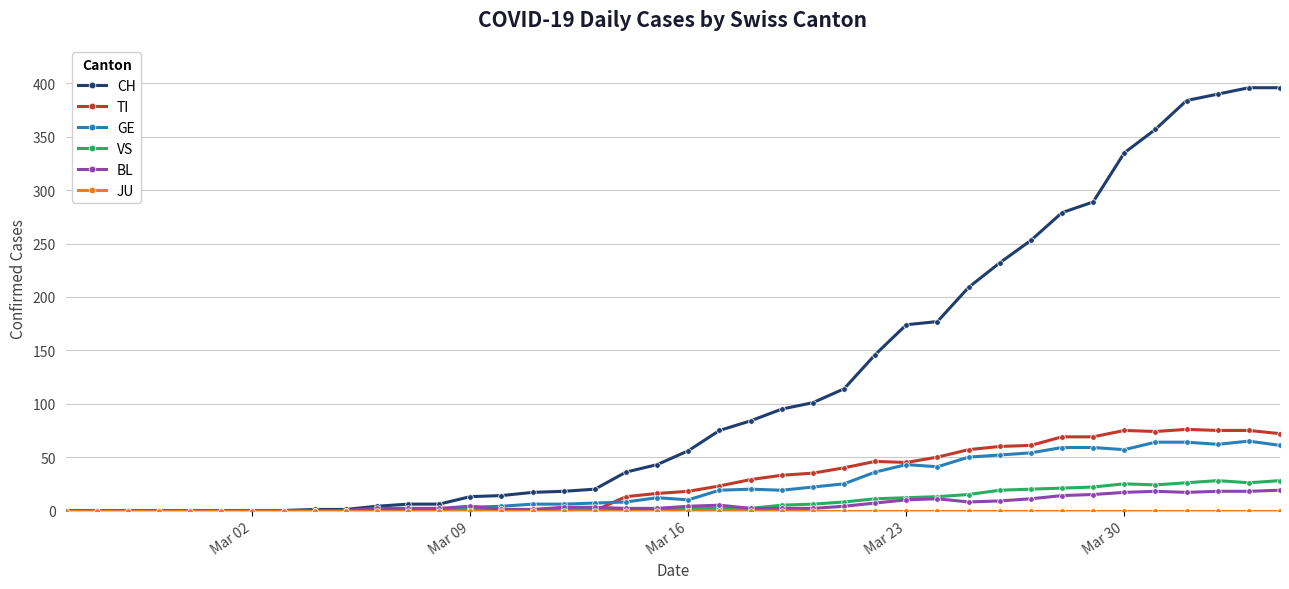

Which series has the largest range (max minus min)?

CH